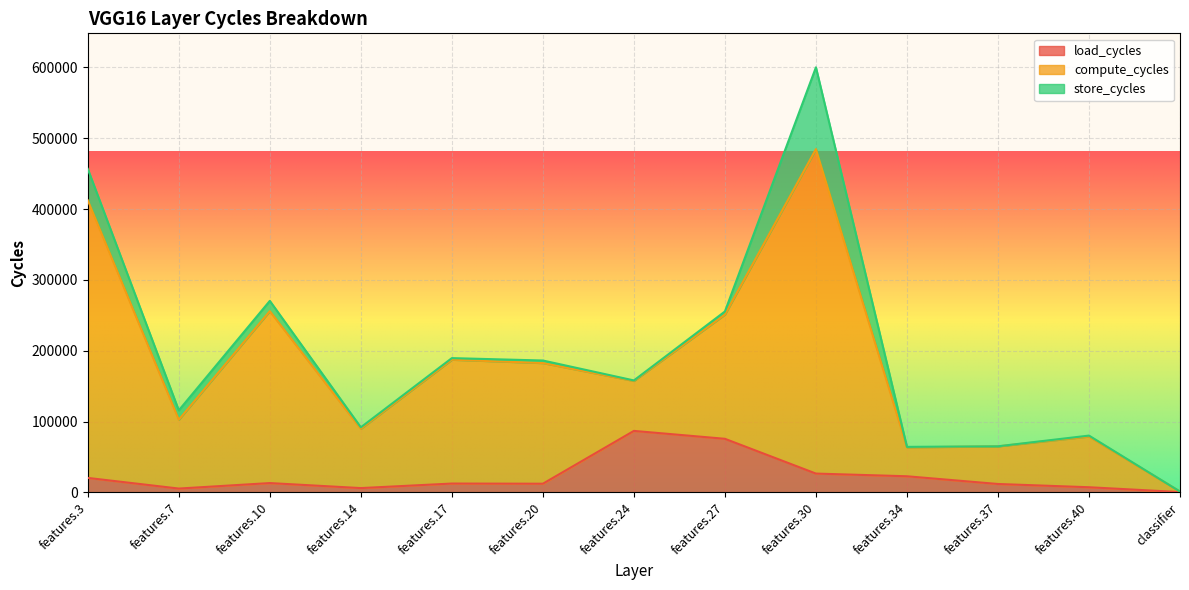

At which category is the sum across all series the highest?

features.30